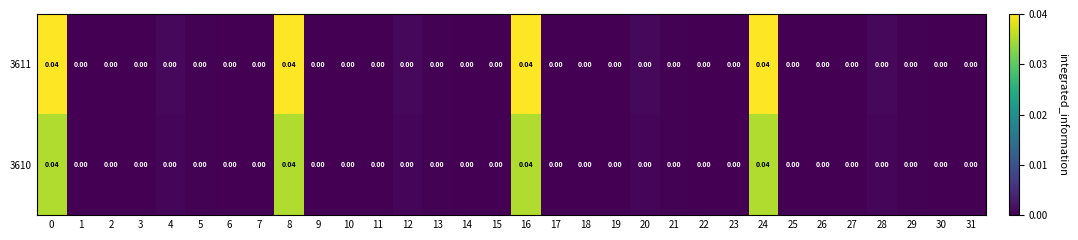

Is the value of 3611 at 9 greater than the value of 3610 at 24?

No